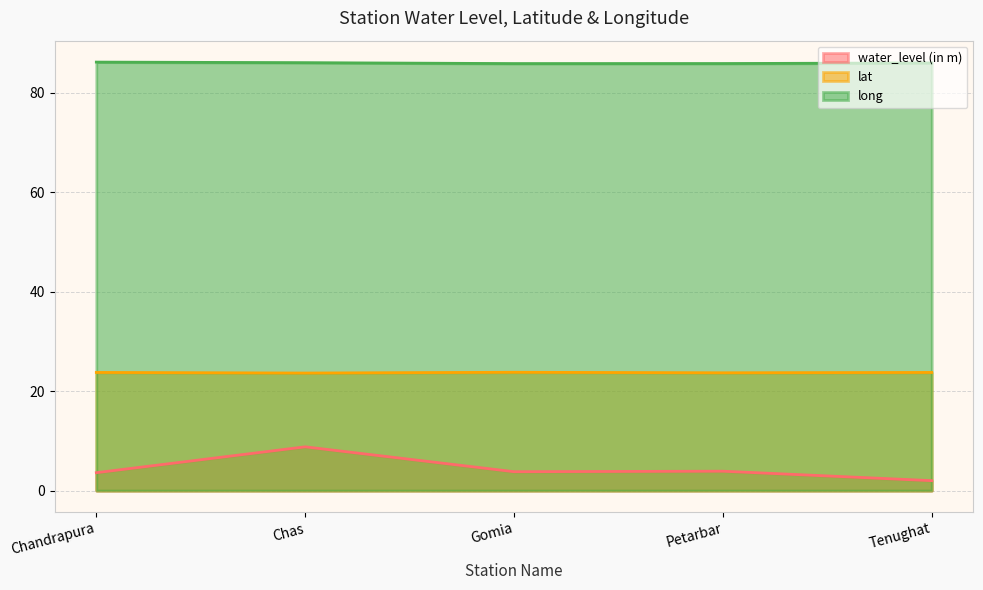

Between Petarbar and Tenughat, which series saw the biggest shift?

water_level (in m)